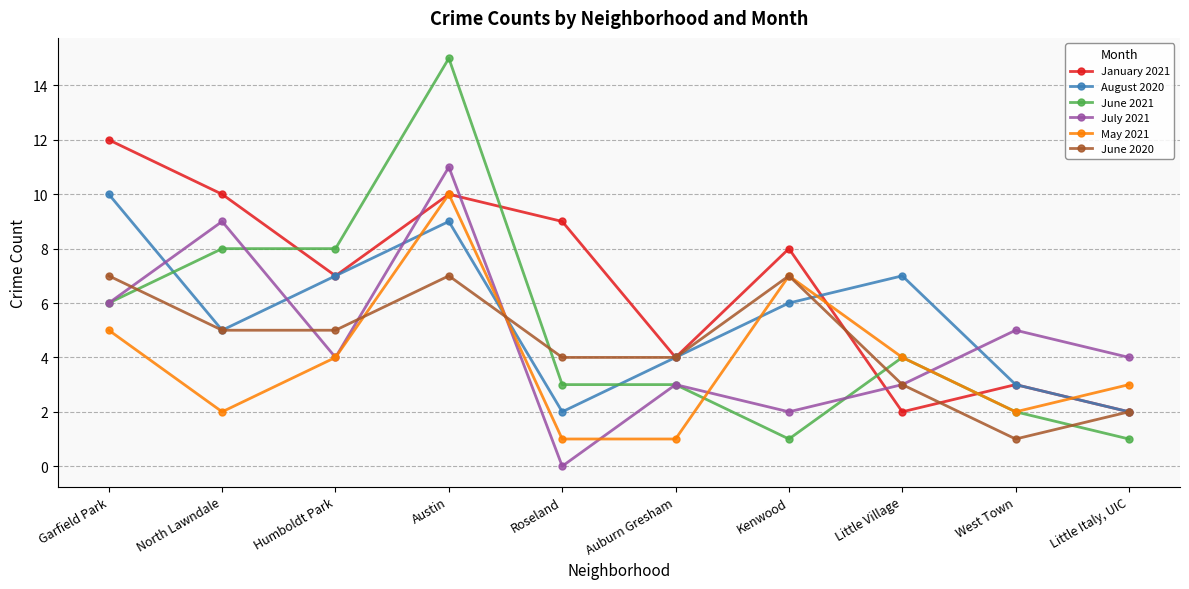

How many times do June 2021 and August 2020 cross each other?

2